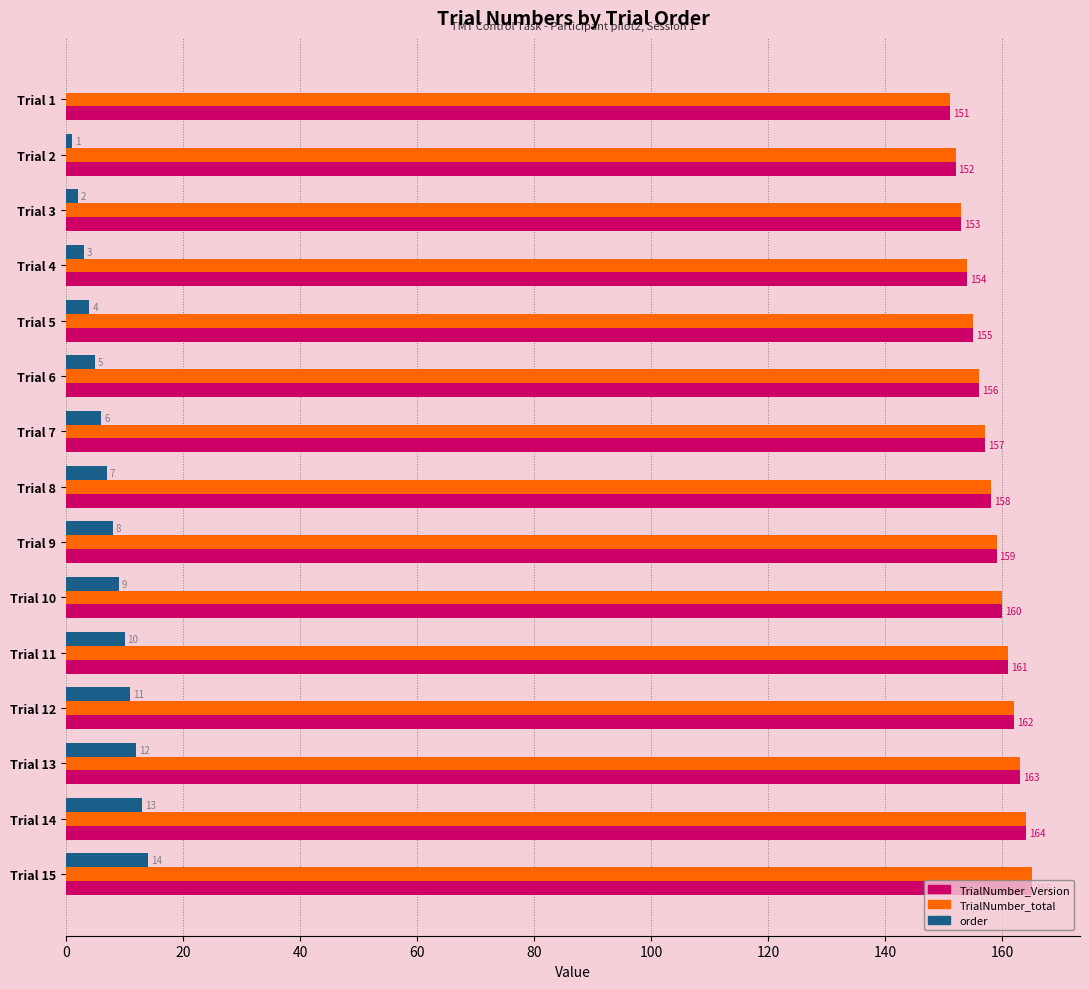

Is it true that TrialNumber_Version equals 158 at Trial 8?

True